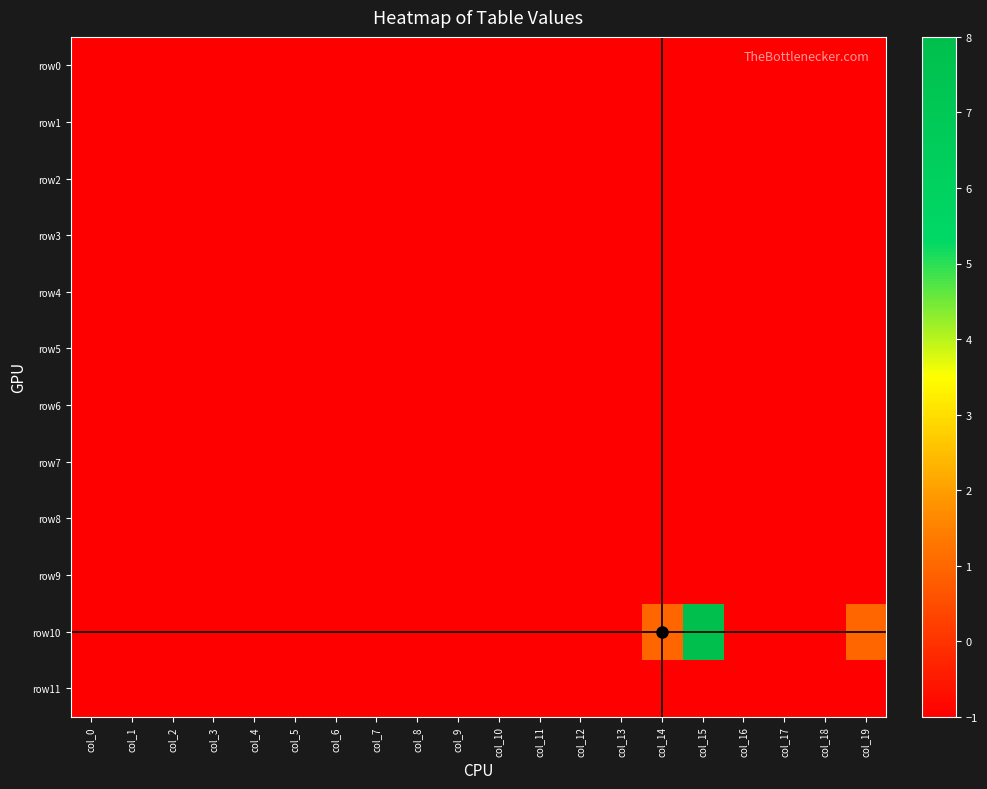

Which series has the largest range (max minus min)?

row10